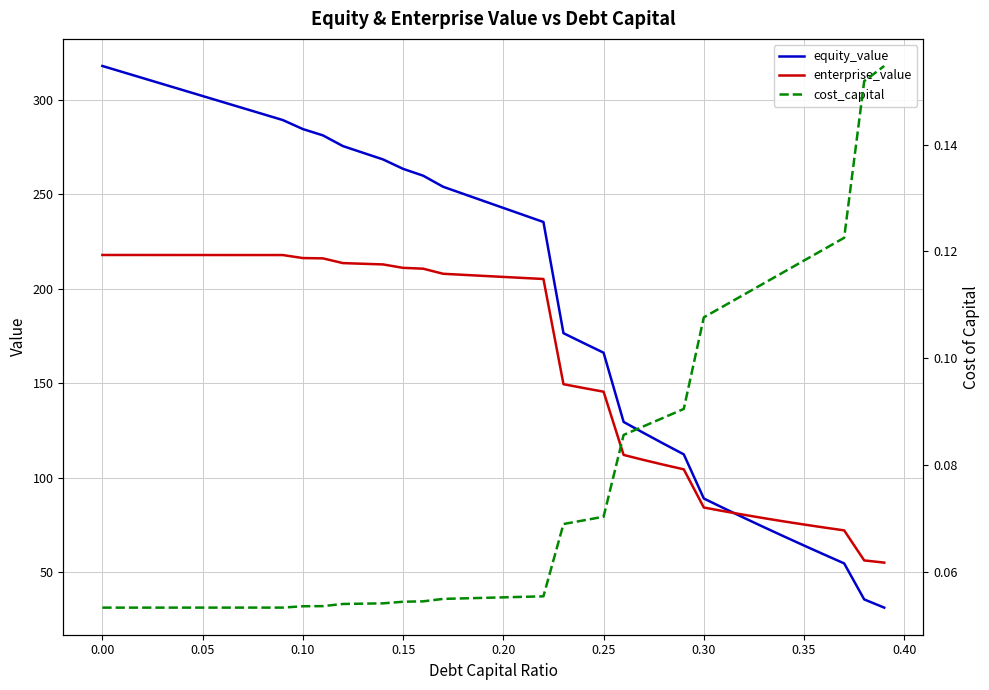

Which series has the widest spread of values?

equity_value